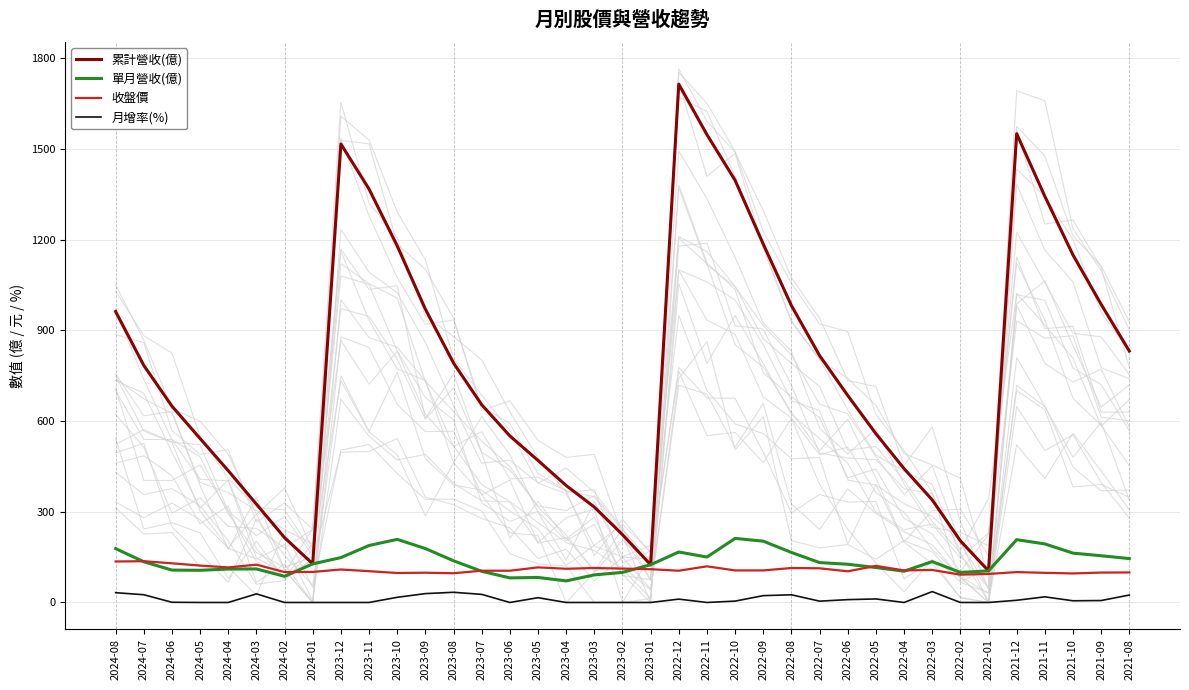

What is the highest value of the 累計營收(億) series?

1714.0